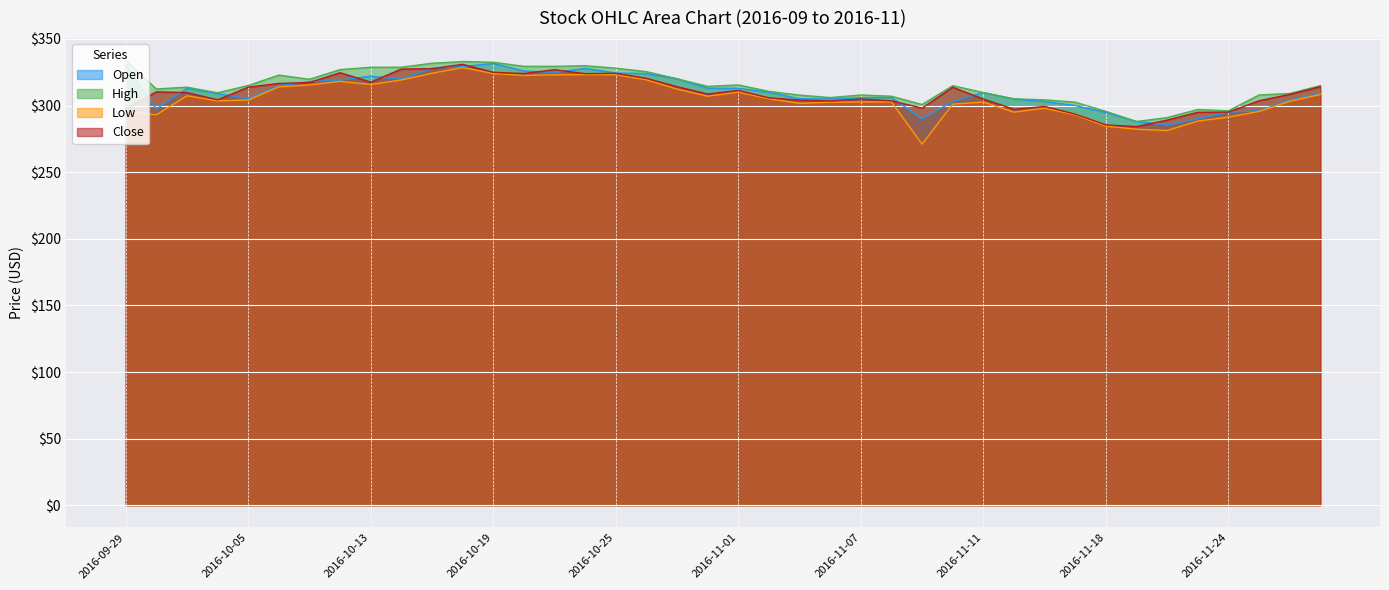

How many lines are shown in the chart?

4